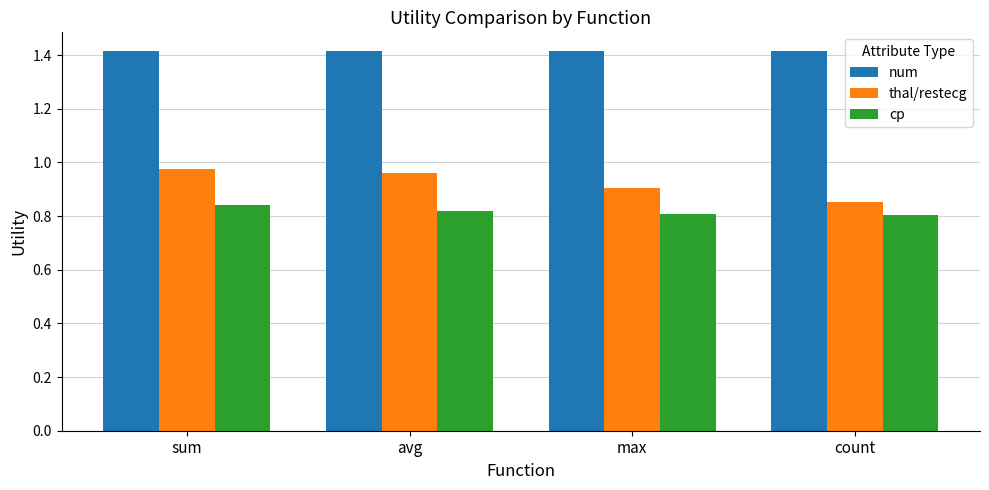

How many bars are there in total?

12